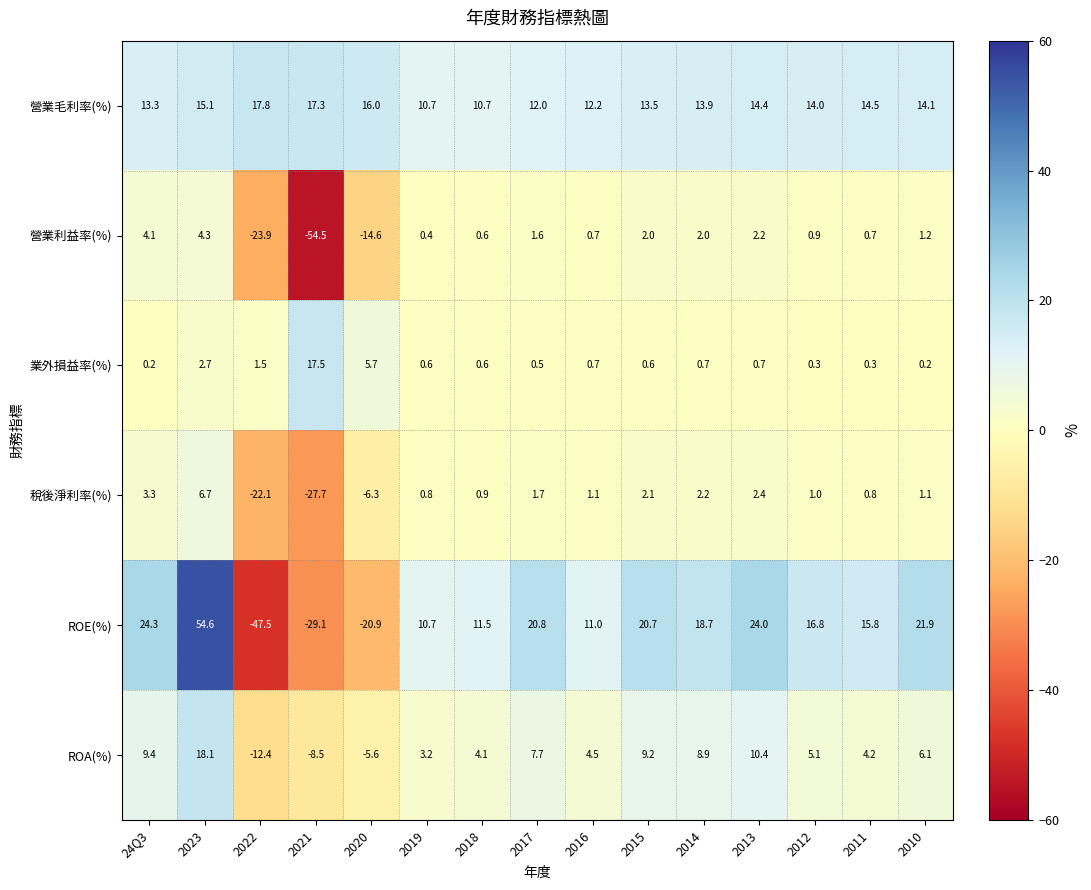

Which label corresponds to the largest value in the chart?

2023